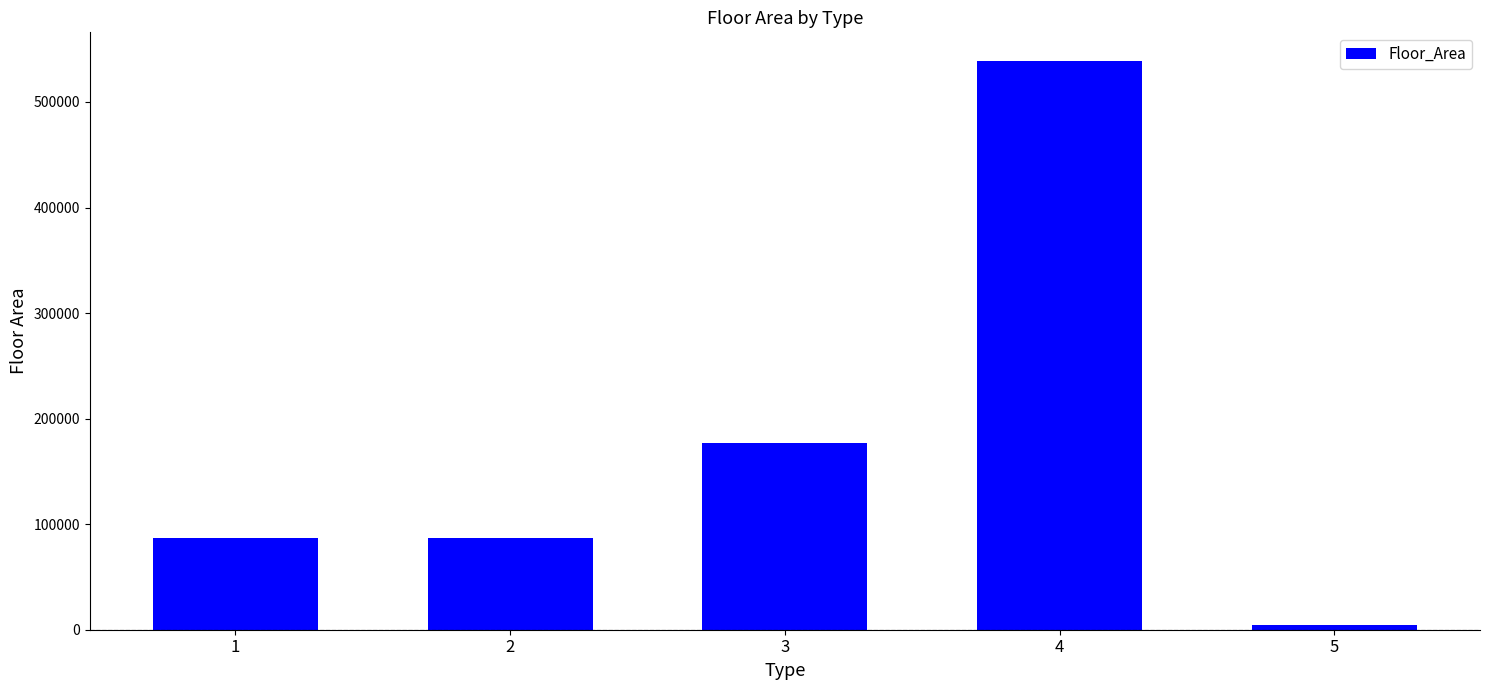

The value at 2 is 86460. True or false?

True